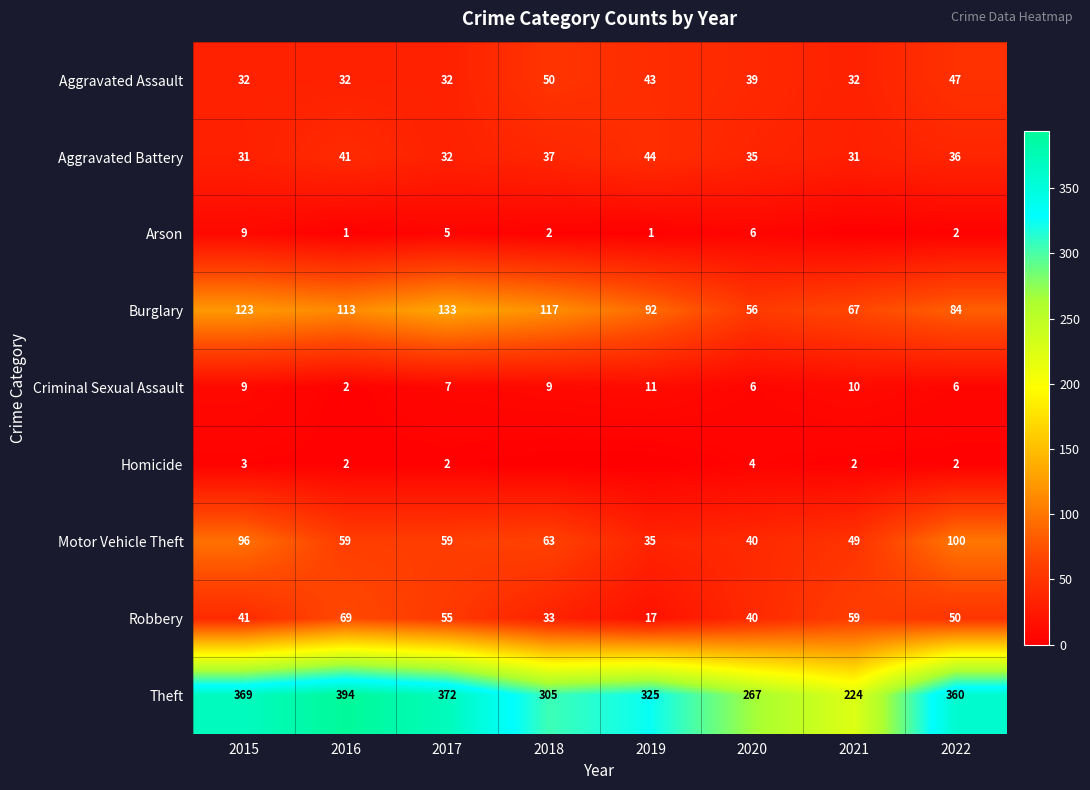

What is the total value across all series at 2020?

493